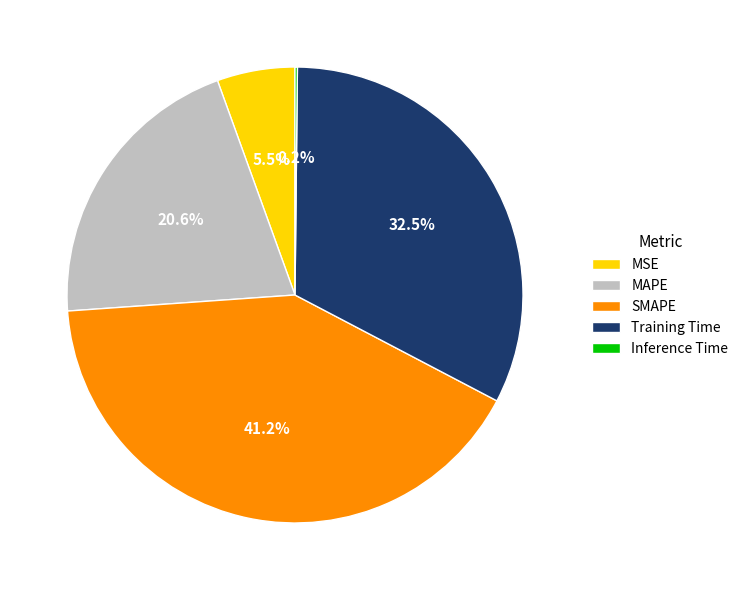

Is it true that MAPE is 7% of the pie?

False